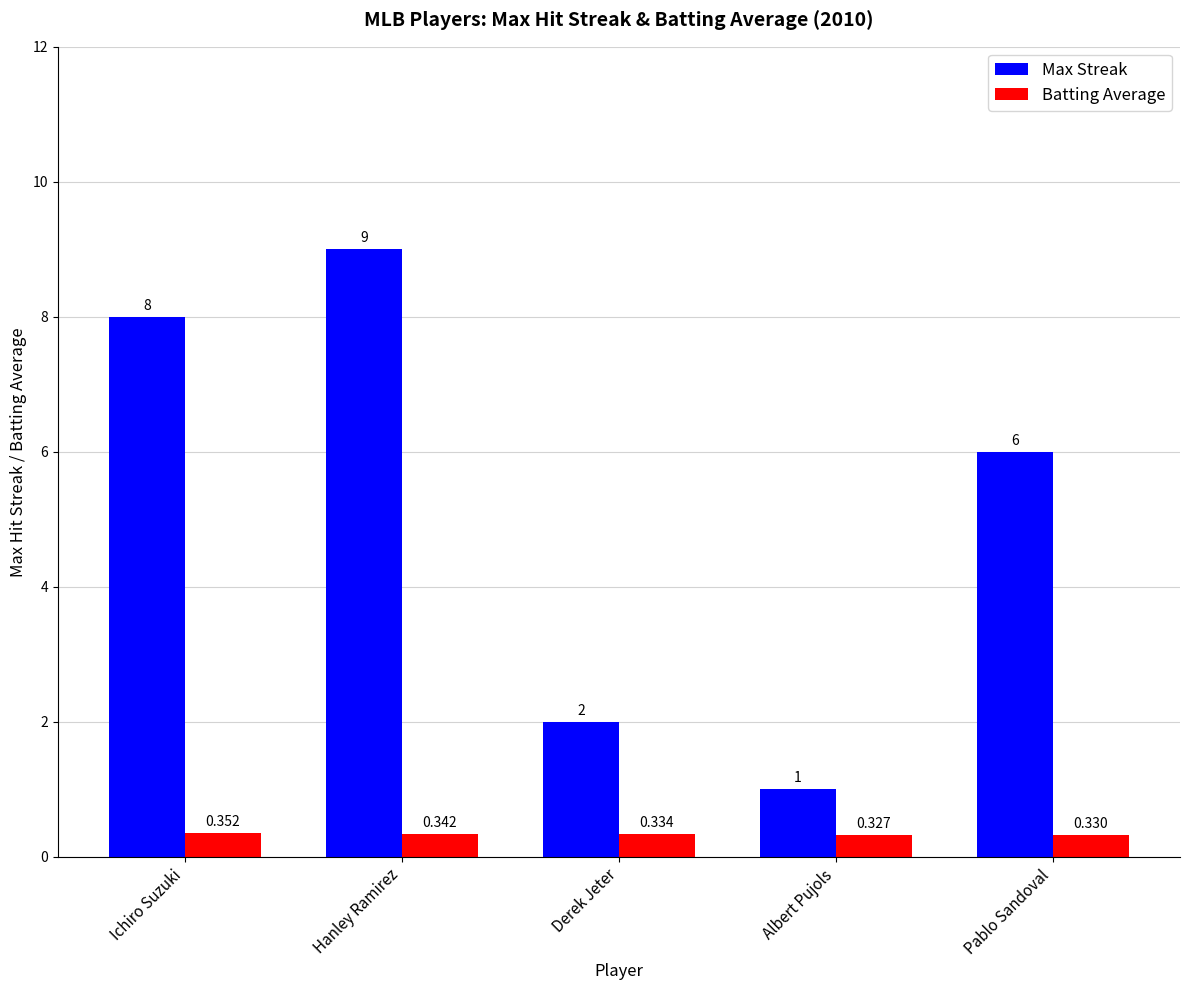

Rank the series by their average value, from lowest to highest.

Batting Average, Max Streak